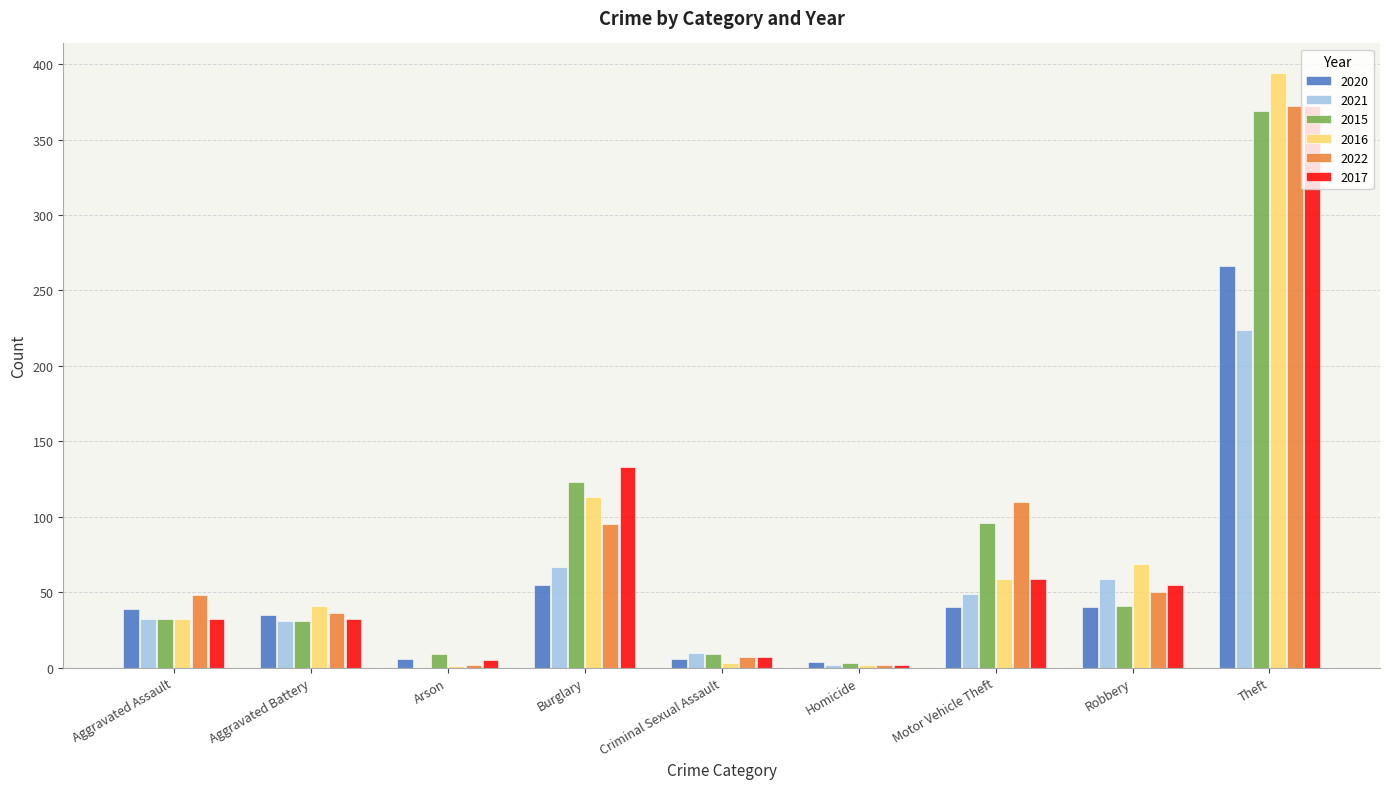

What is the highest value of the 2022 series?

372